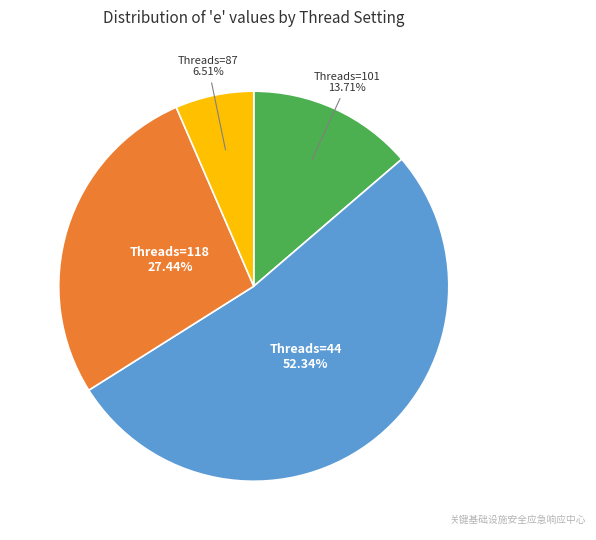

Does any single category account for the majority?

Yes